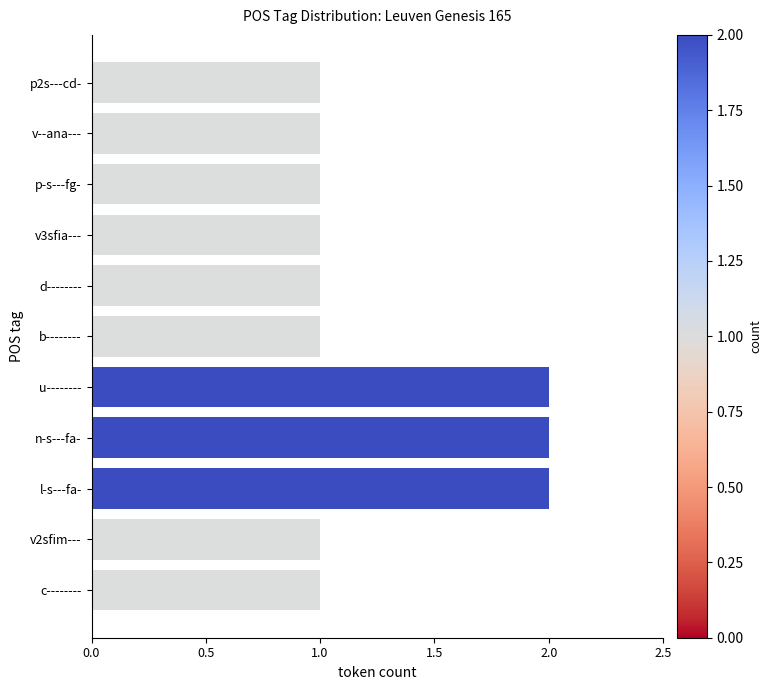

Does the chart contain any negative values?

No